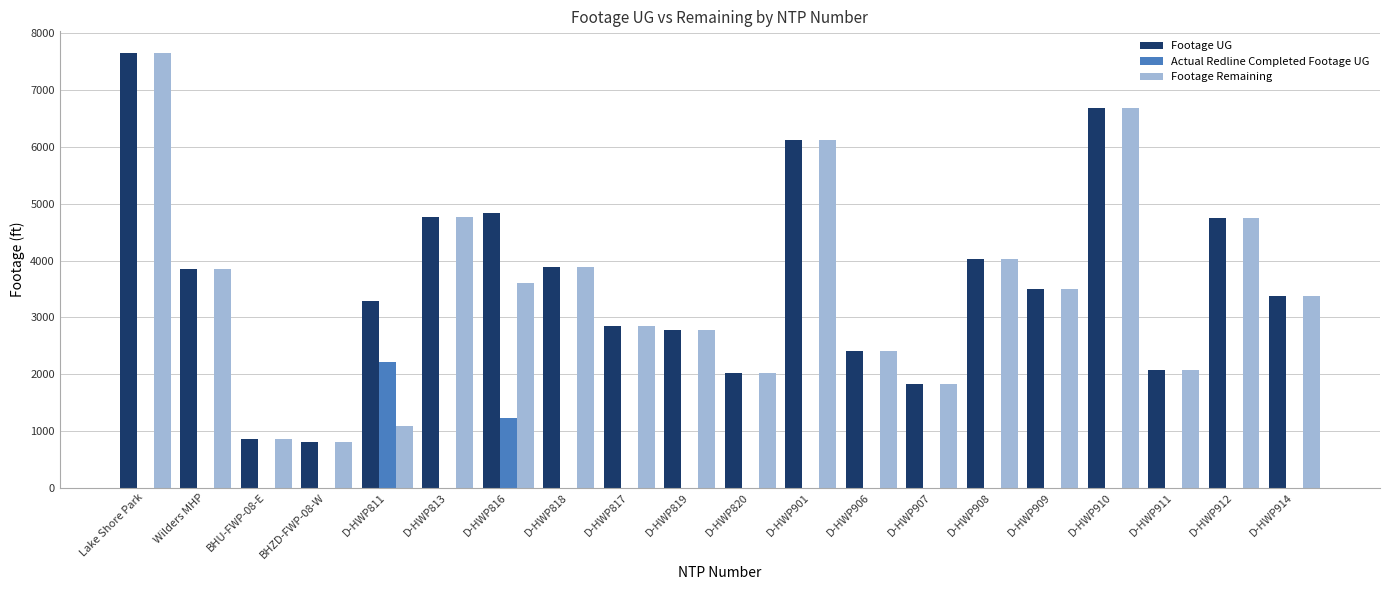

Read the Footage Remaining value at D-HWP912.

4747